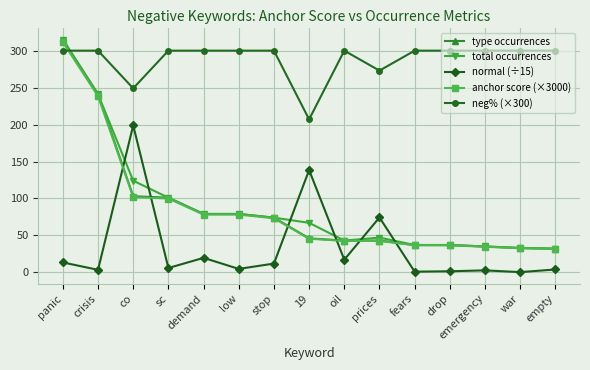

What is the label of the 7th point from the left?

stop